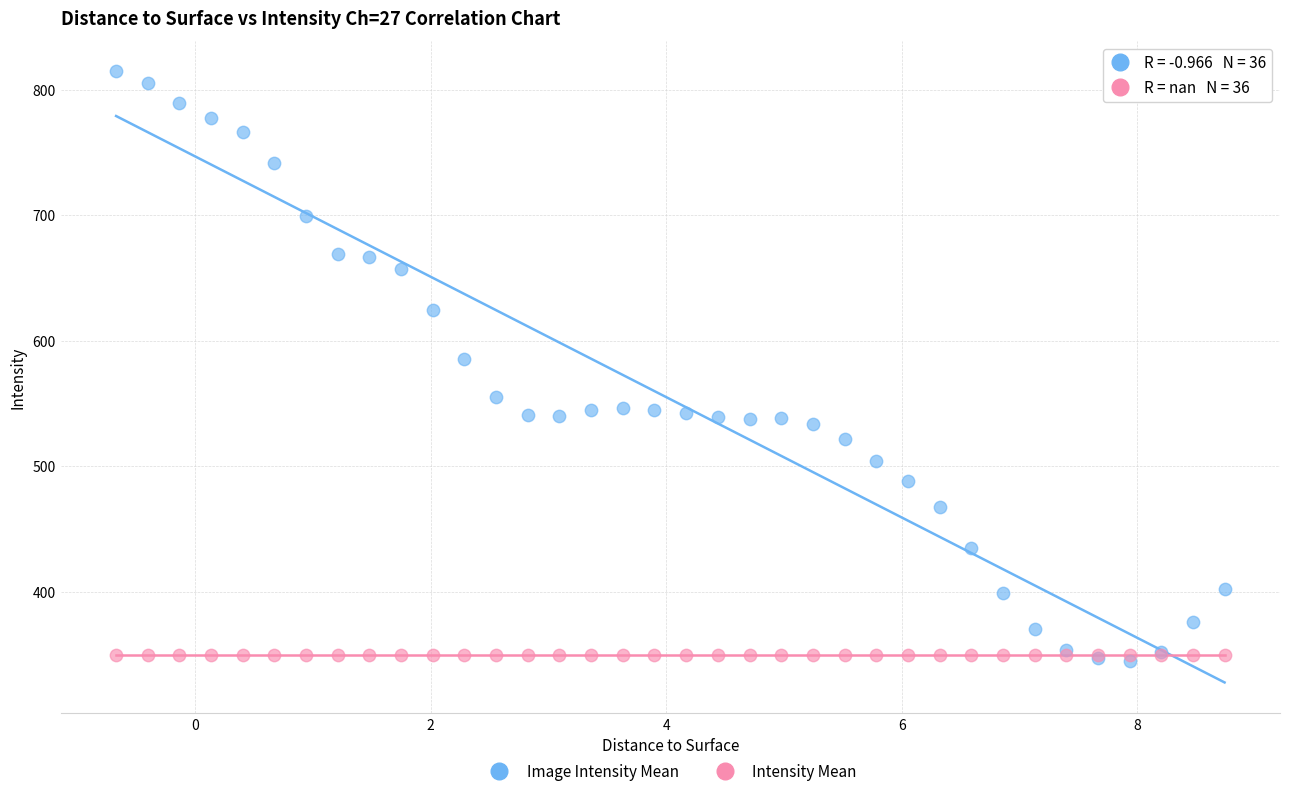

Across all series, what Y value is closest to 579?

585.4